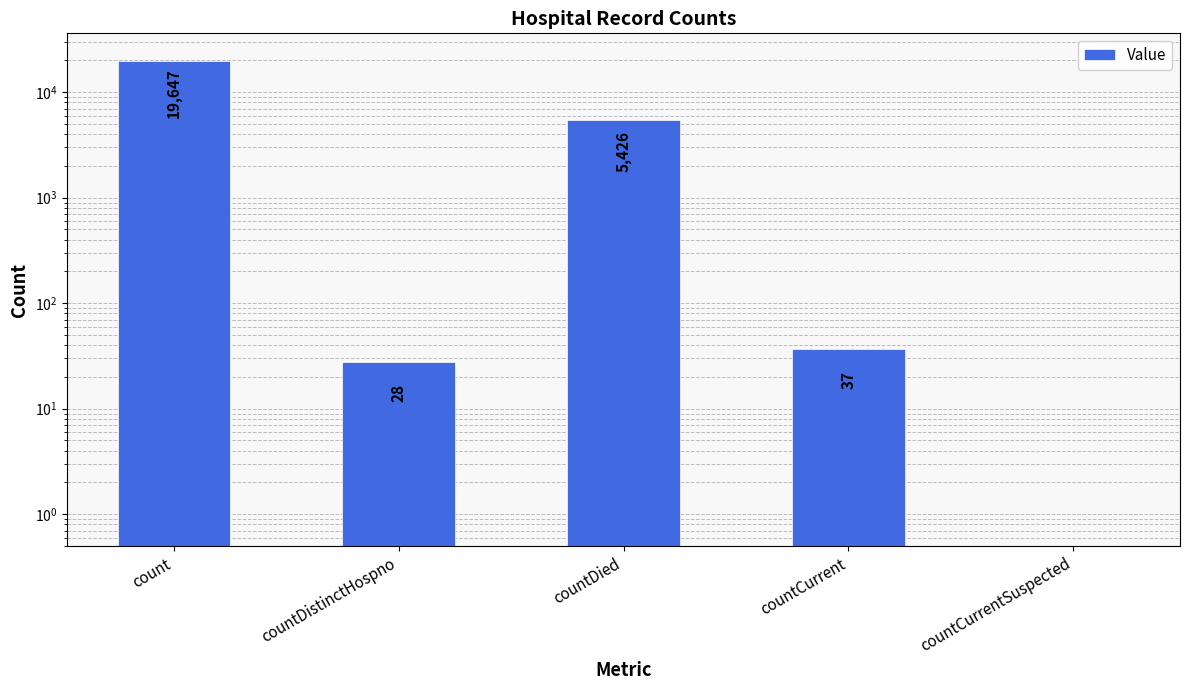

What is the label of the 3rd bar from the right?

countDied